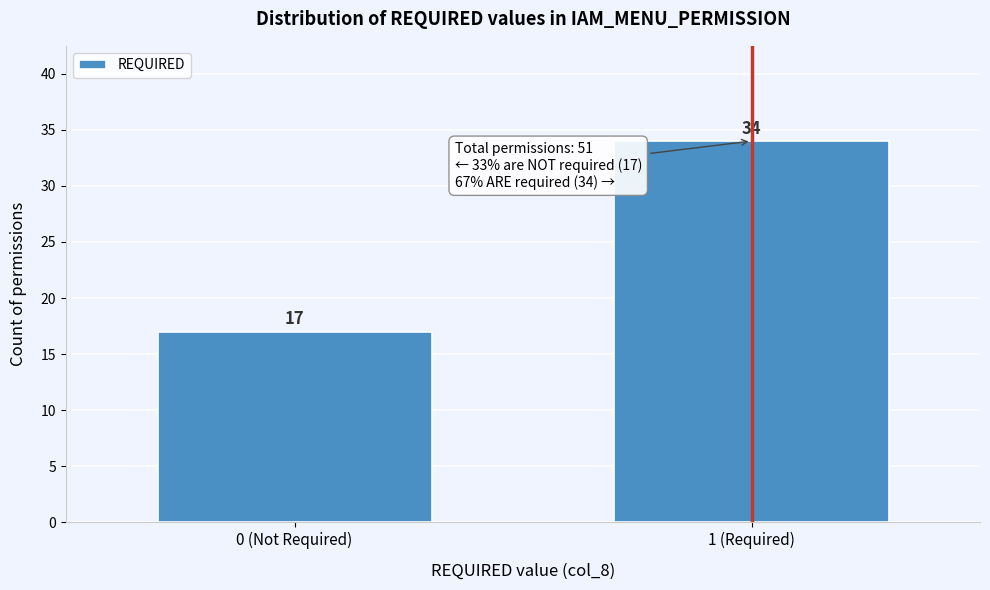

Reading right to left, extract all data points from this chart.

1 (Required)=34	0 (Not Required)=17